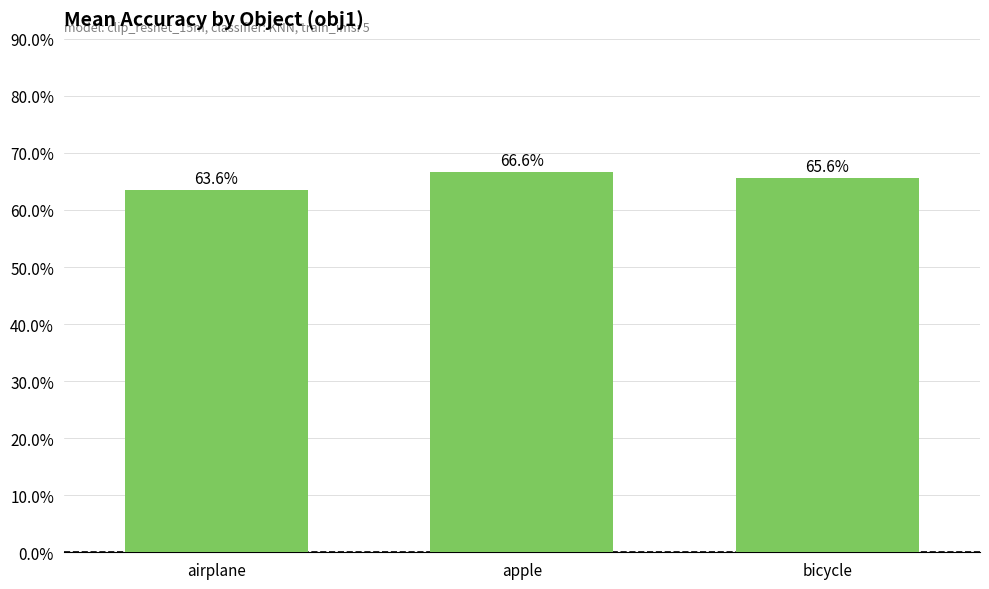

What is the sum of the values at airplane and bicycle?

1.3